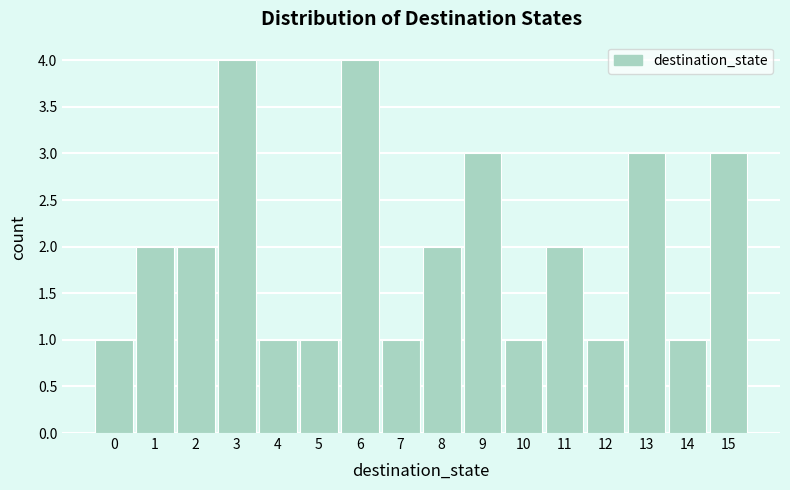

Reading left to right, list every bar in this chart as the range it spans on the x-axis followed by its height. The values are not printed on the chart, so give them approximately, as read against the axis.

-0.5 to 0.5: 1
0.5 to 1.5: 2
1.5 to 2.5: 2
2.5 to 3.5: 4
3.5 to 4.5: 1
4.5 to 5.5: 1
5.5 to 6.5: 4
6.5 to 7.5: 1
7.5 to 8.5: 2
8.5 to 9.5: 3
9.5 to 10.5: 1
10.5 to 11.5: 2
11.5 to 12.5: 1
12.5 to 13.5: 3
13.5 to 14.5: 1
14.5 to 15.5: 3